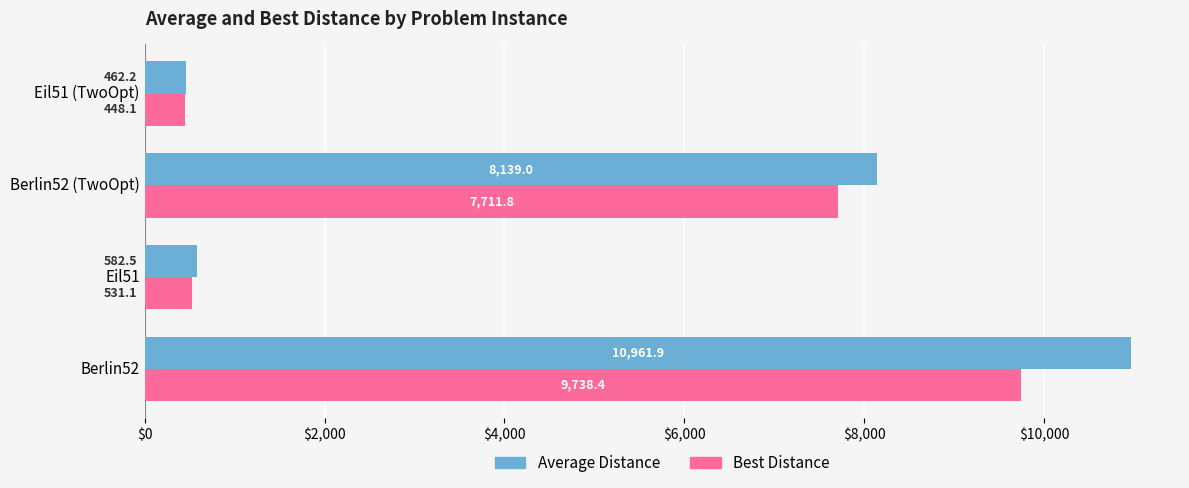

Which series has the largest range (max minus min)?

Average Distance